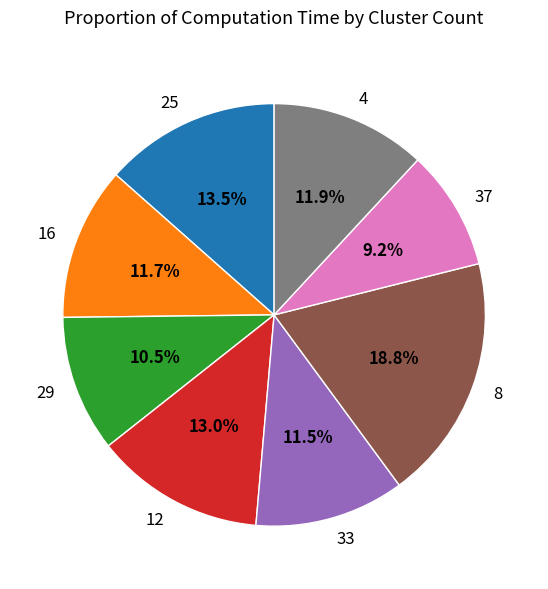

How many segments does this pie chart have?

8